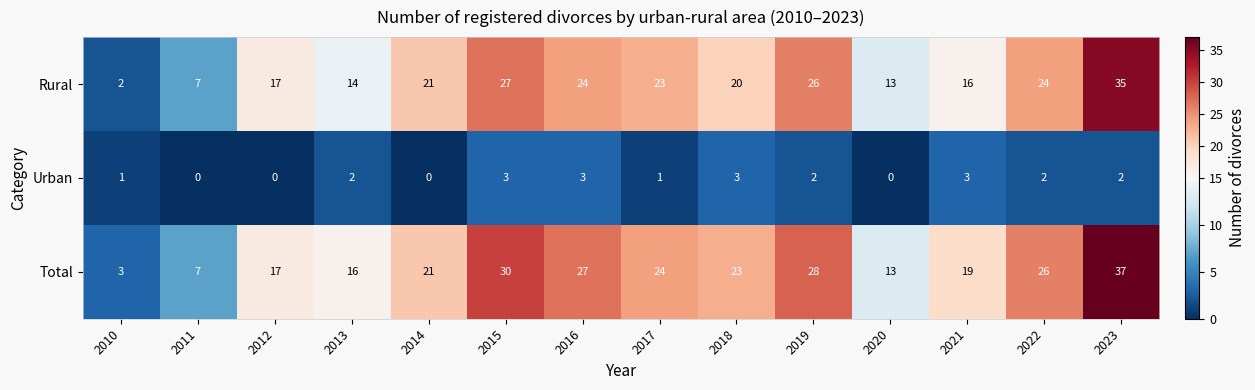

What is the total value across all series at 2014?

42